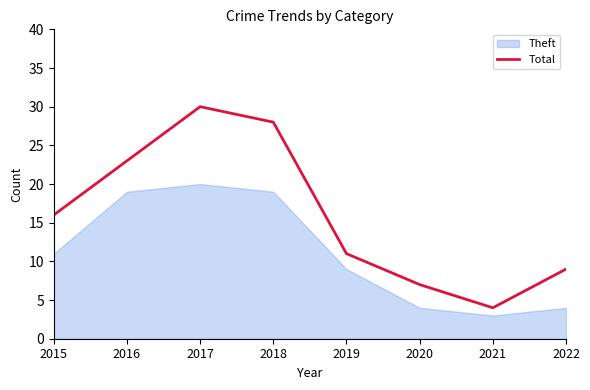

Is it true that the value at 2016 is 37?

False